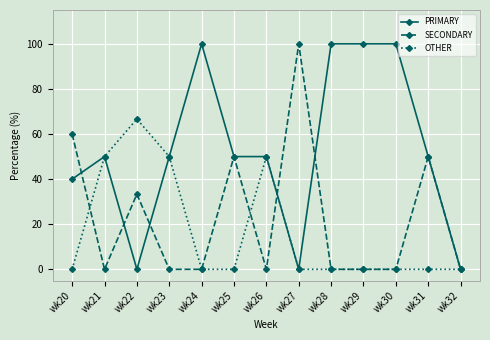

The SECONDARY series shows 0.0 at wk23. True or false?

True